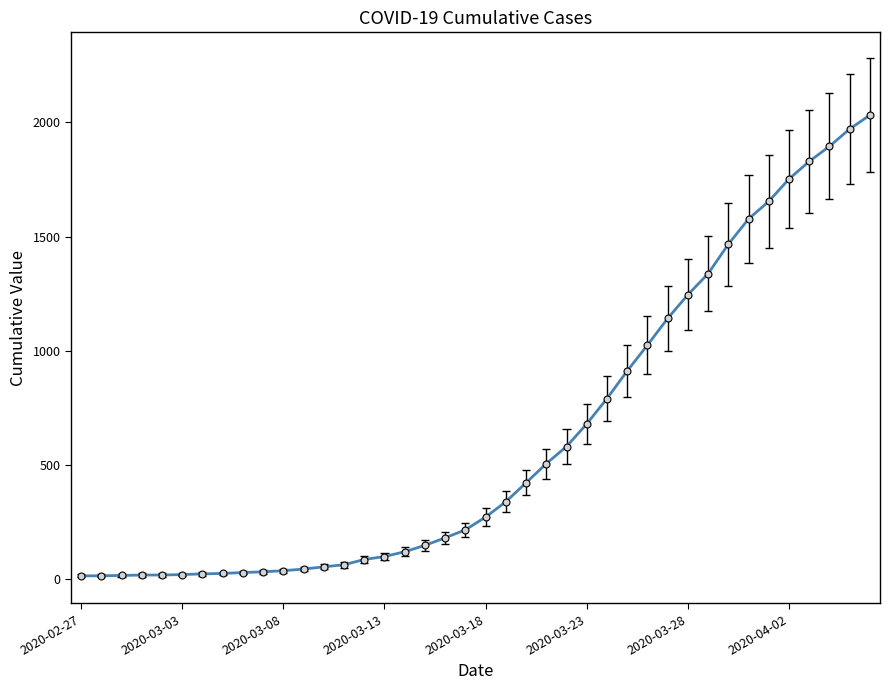

True or false: the data shows 679 at 2020-03-23.

True